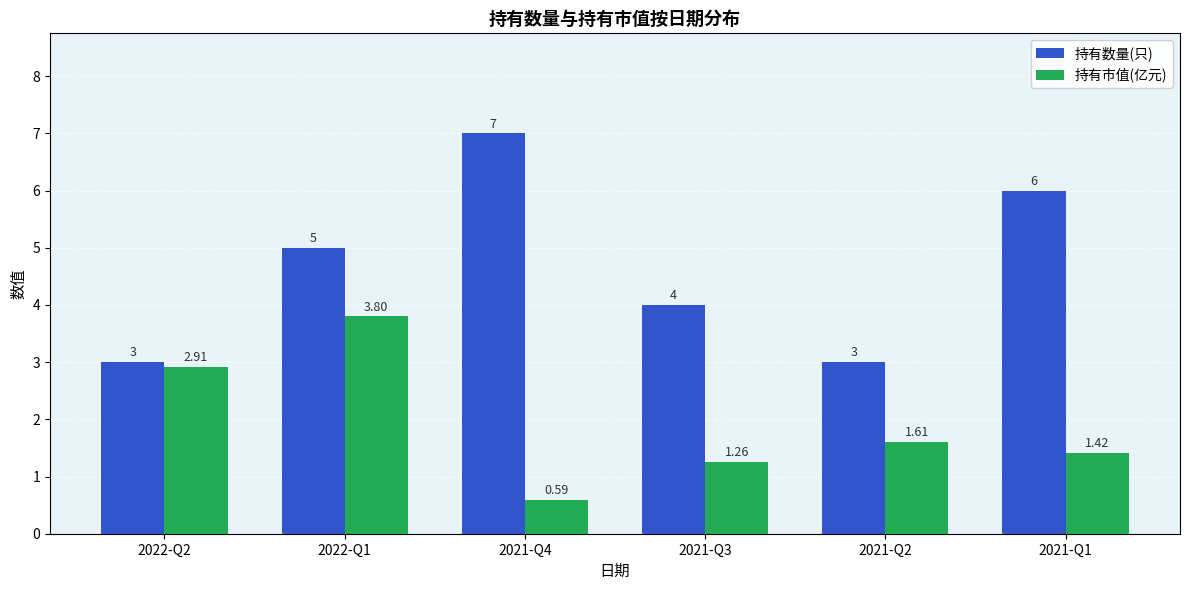

Which series has the largest range (max minus min)?

持有数量(只)